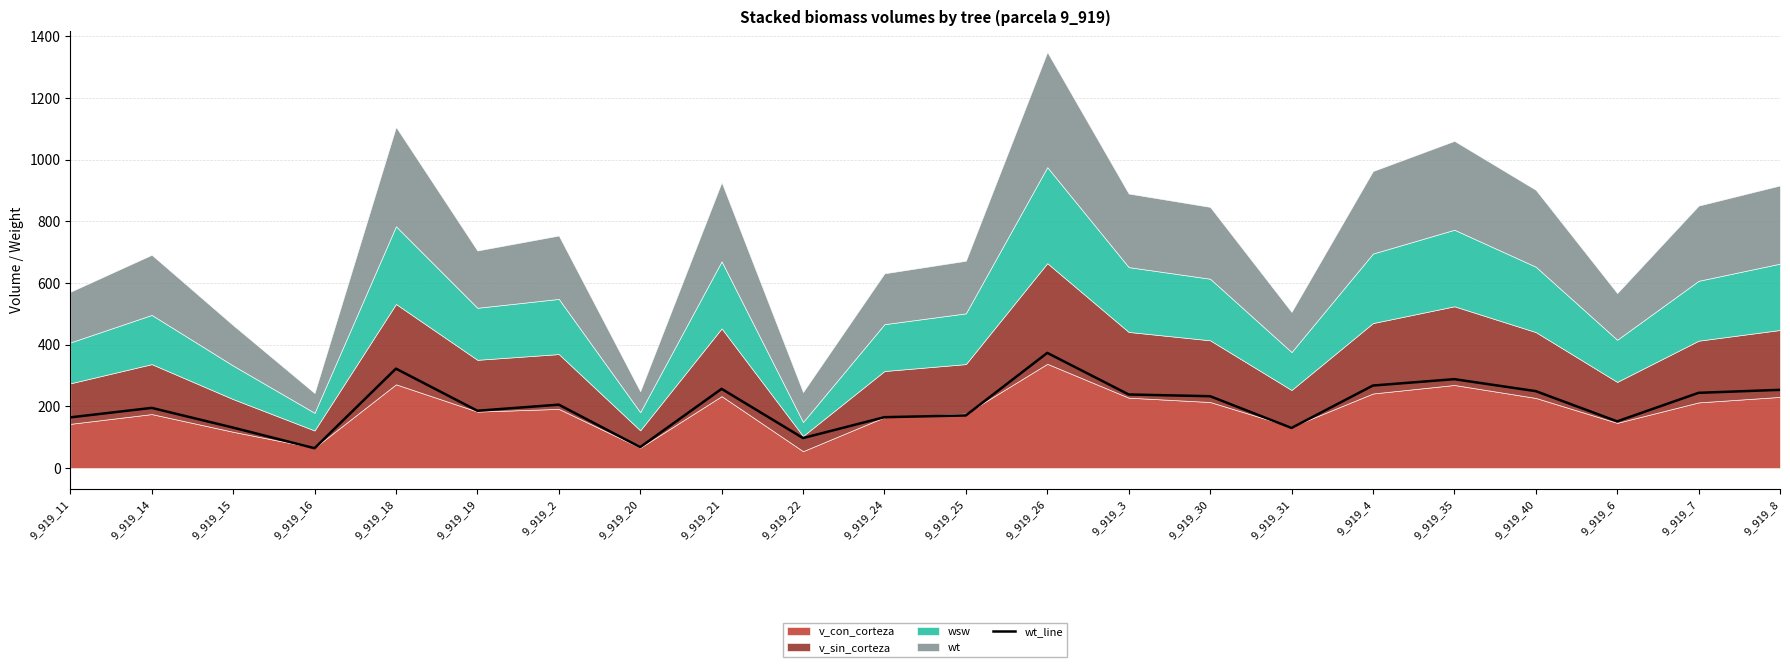

The value of wt_line at 9_919_4 is 267.6. True or false?

True